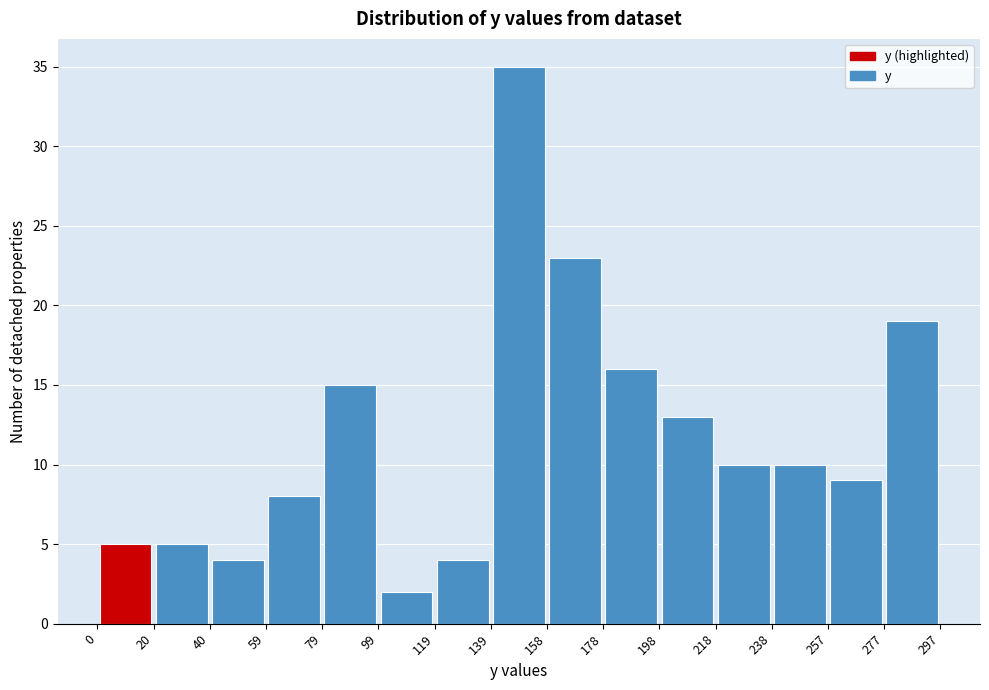

Reading left to right, list every bar in this chart as the range it spans on the x-axis followed by its height. The values are not printed on the chart, so give them approximately, as read against the axis.

0 to 20: 5
20 to 40: 5
40 to 59: 4
59 to 79: 8
79 to 99: 15
99 to 119: 2
119 to 139: 4
139 to 158: 35
158 to 178: 23
178 to 198: 16
198 to 218: 13
218 to 238: 10
238 to 257: 10
257 to 277: 9
277 to 297: 19